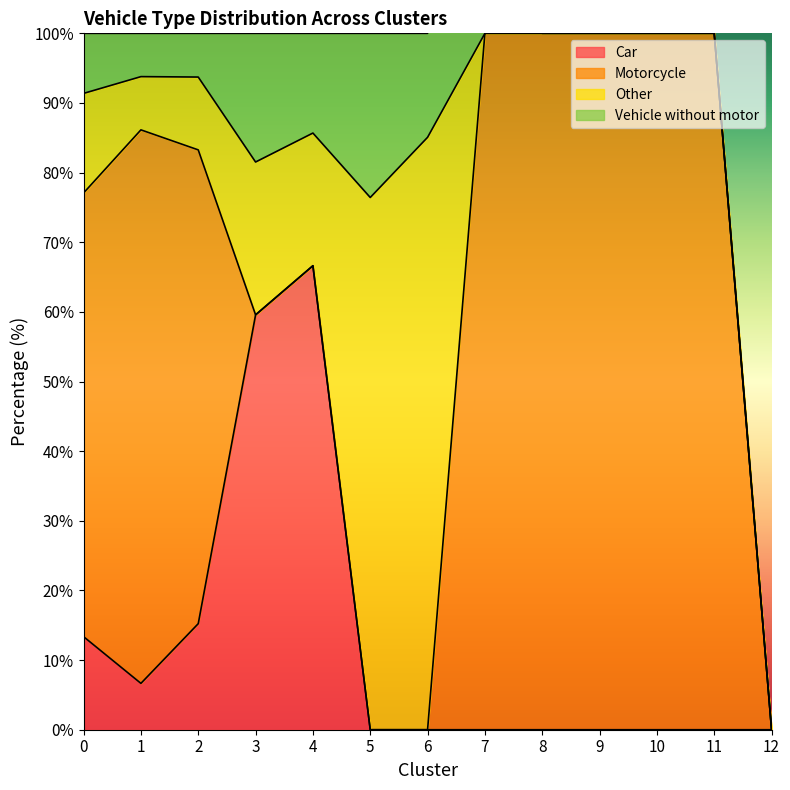

Which has a higher value, 12 or 2?

2